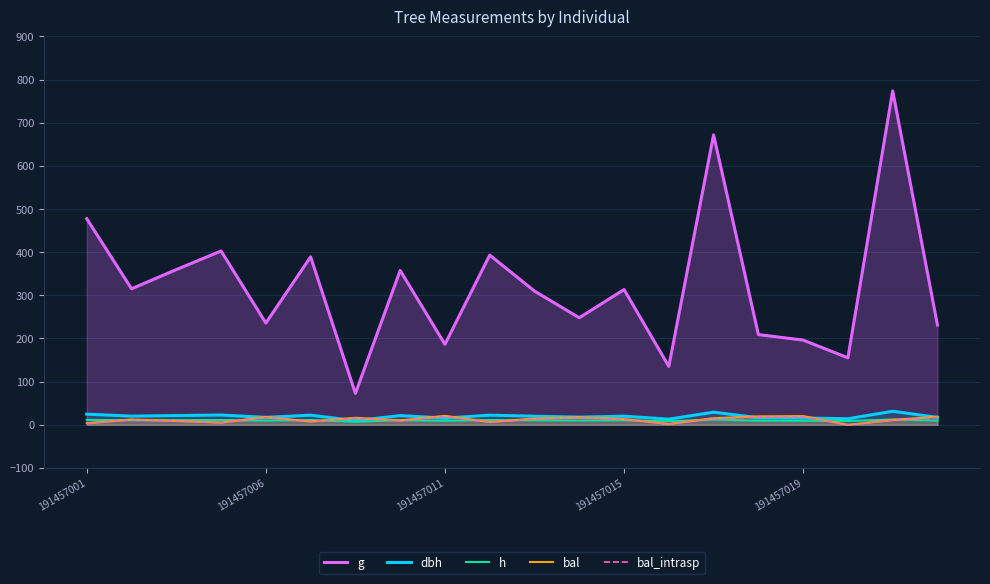

True or false: h has a value of 12.1 at 14.

True